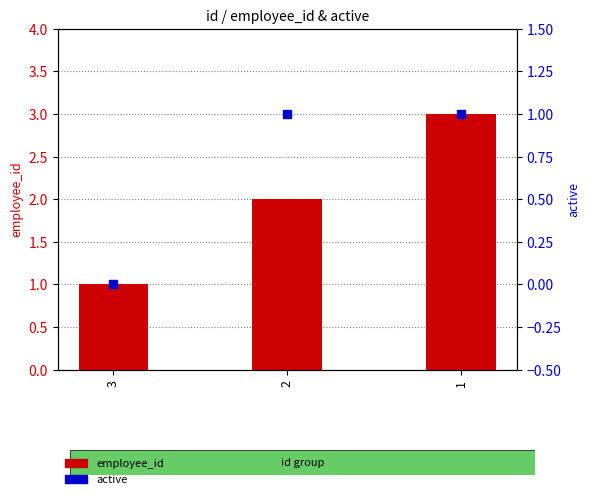

Which series has the largest total across all categories?

employee_id